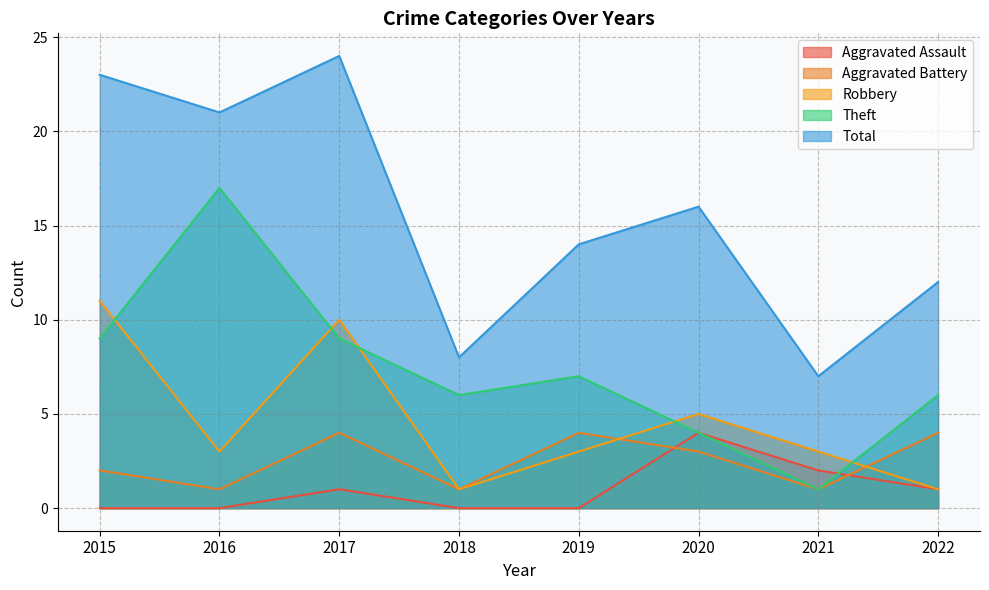

Count the number of data series in this chart.

5